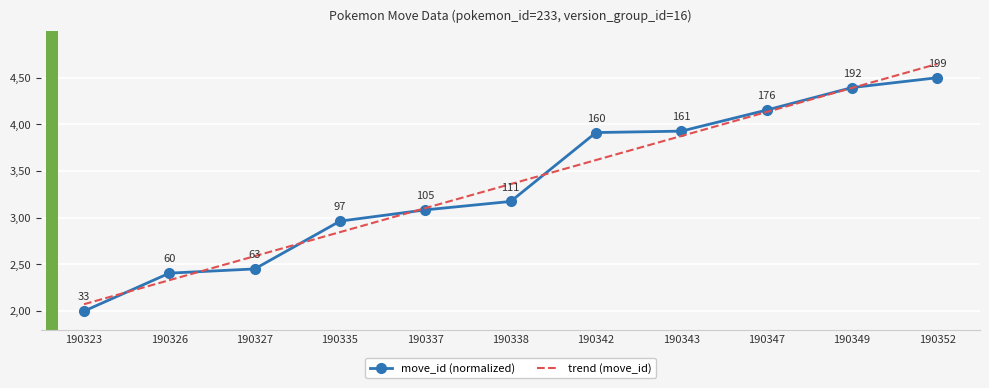

What is the approximate value at 190326?

2.4